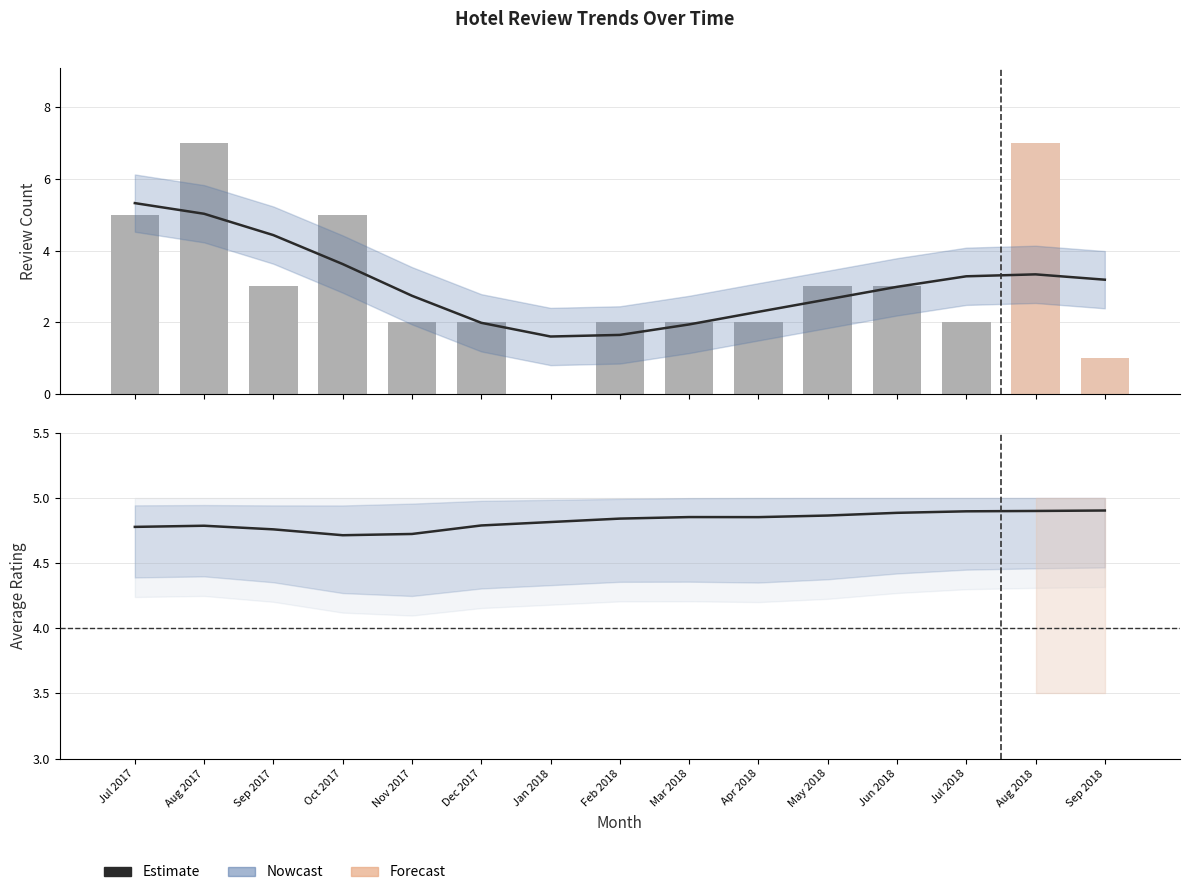

Is it true that the value at Jun 2018 is 3?

True